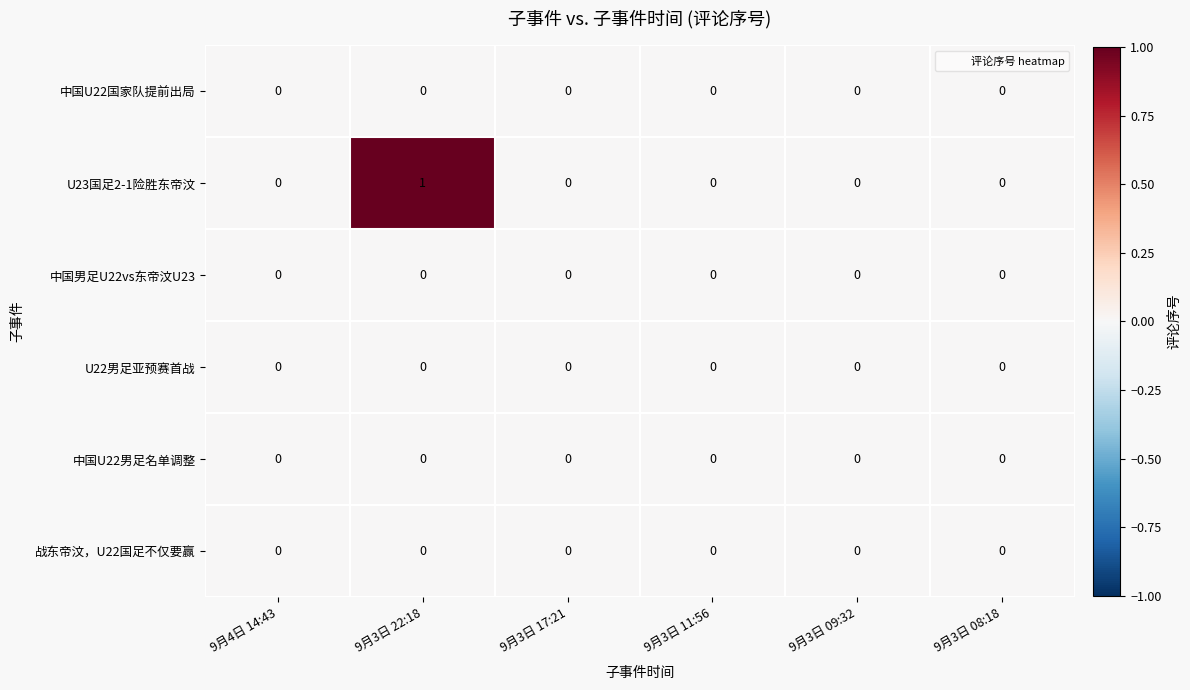

Which series has the widest spread of values?

U23国足2-1险胜东帝汶